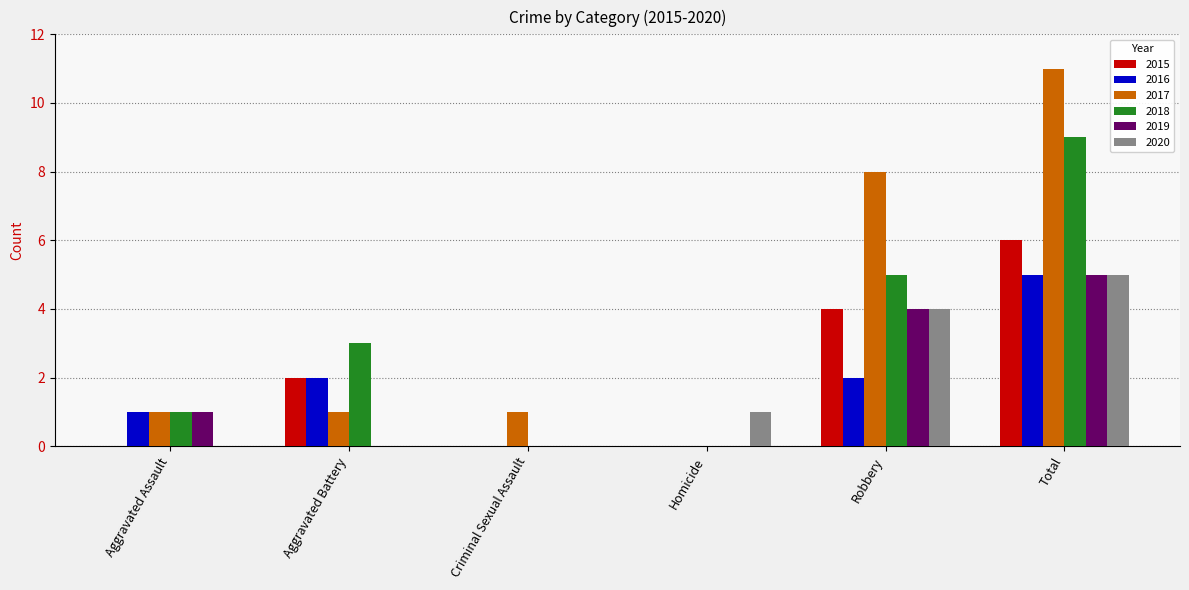

Which category has the highest value in the 2020 series?

Total